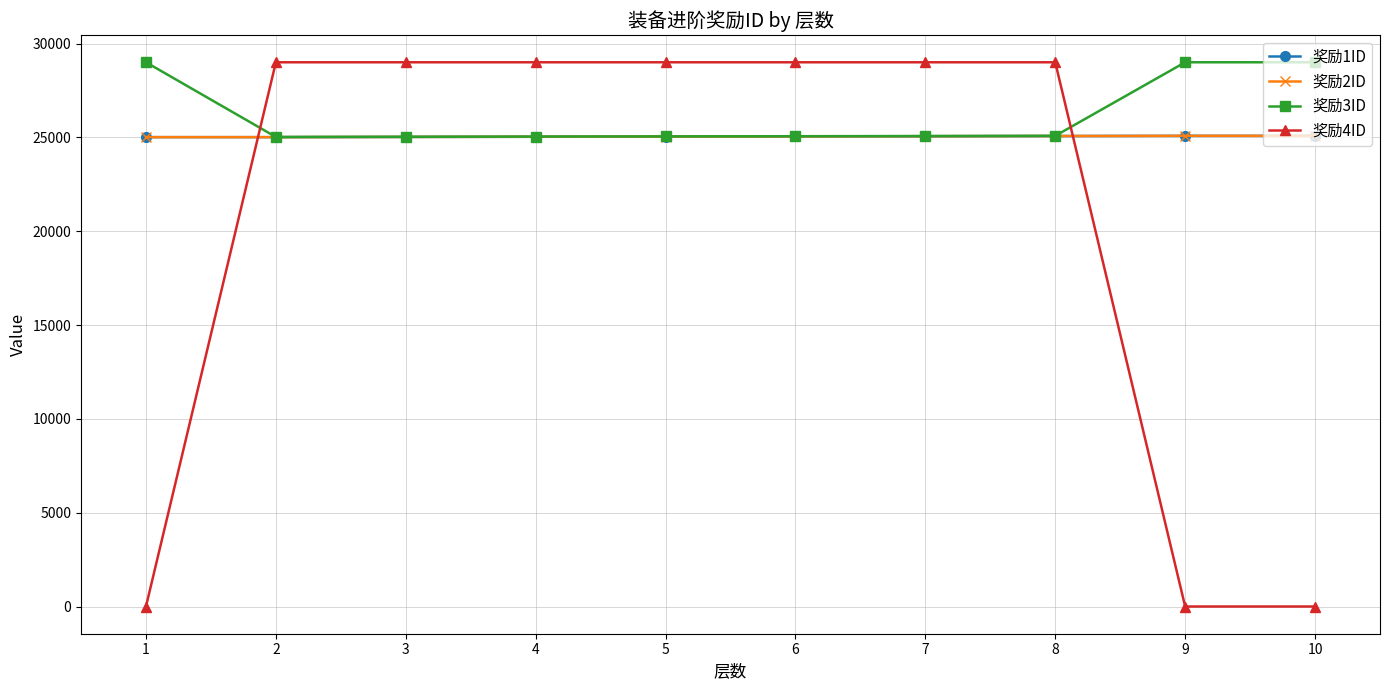

What is the maximum value shown in the chart?

29001